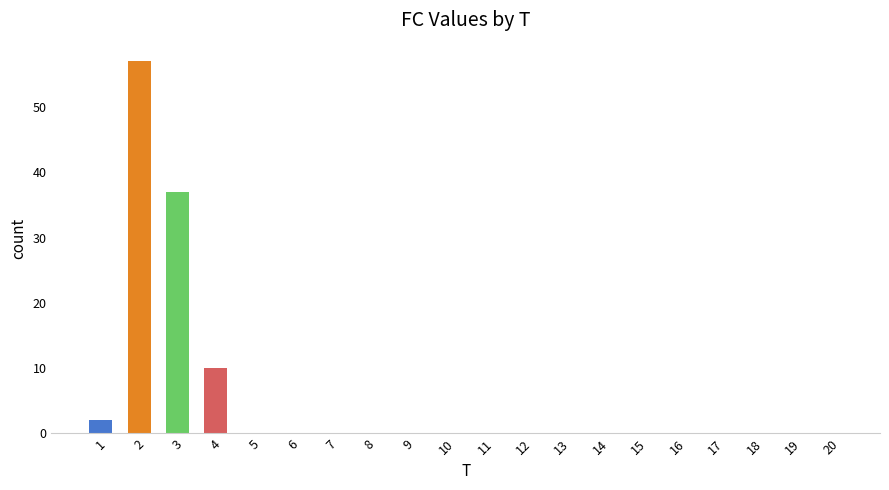

What is the maximum value shown in the chart?

57